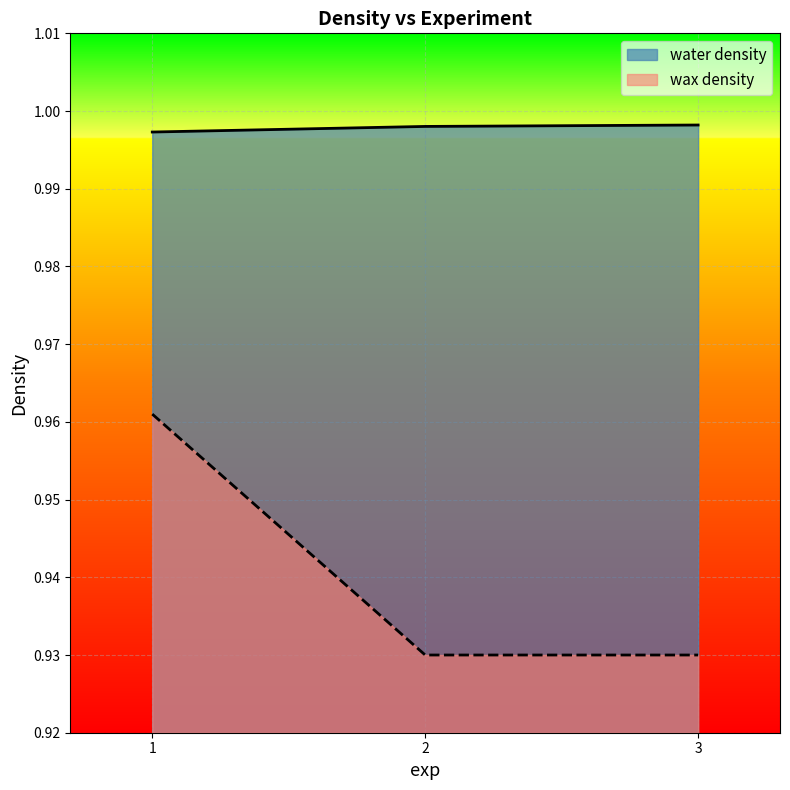

Read the water density value at 3.

1.0